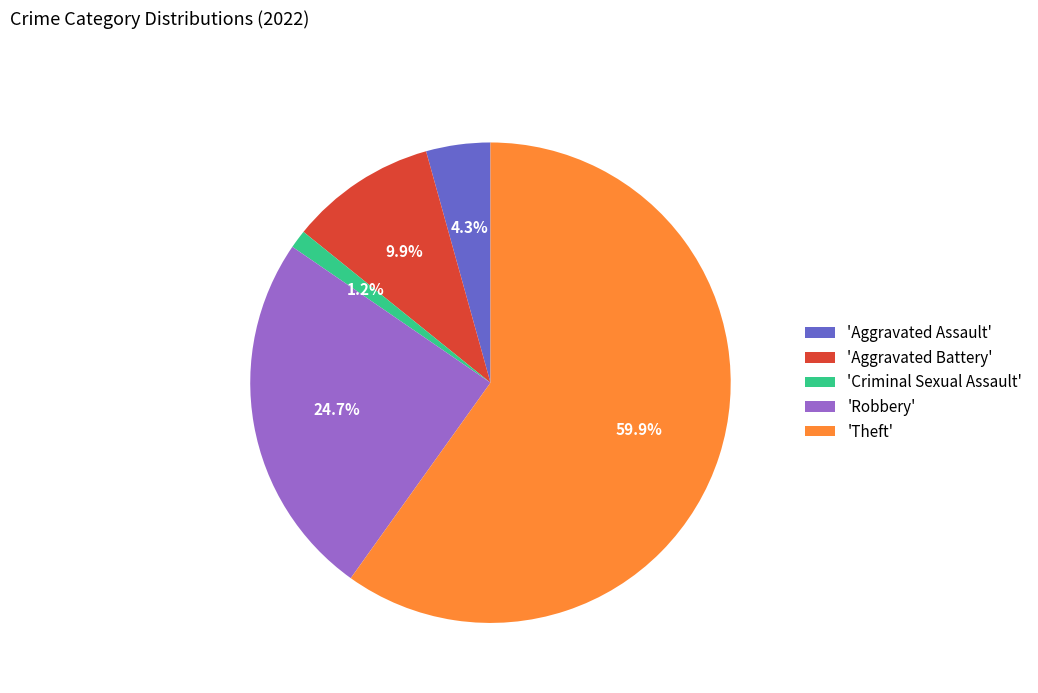

Between 'Robbery' and 'Criminal Sexual Assault', which is larger?

'Robbery'